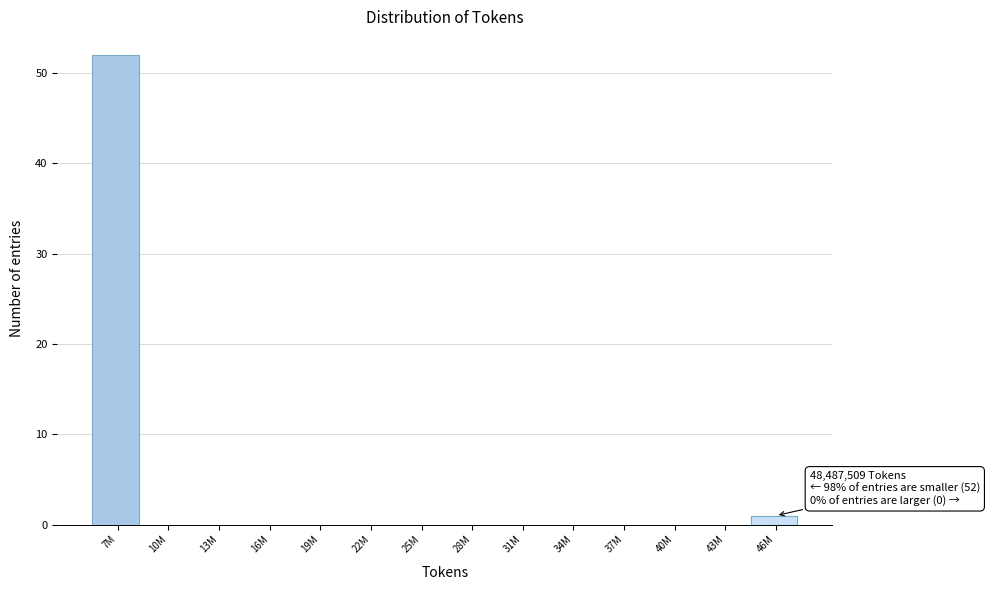

Reading left to right, transcribe all the data shown in this chart.

7M=52	10M=0	13M=0	16M=0	19M=0	22M=0	25M=0	28M=0	31M=0	34M=0	37M=0	40M=0	43M=0	46M=1